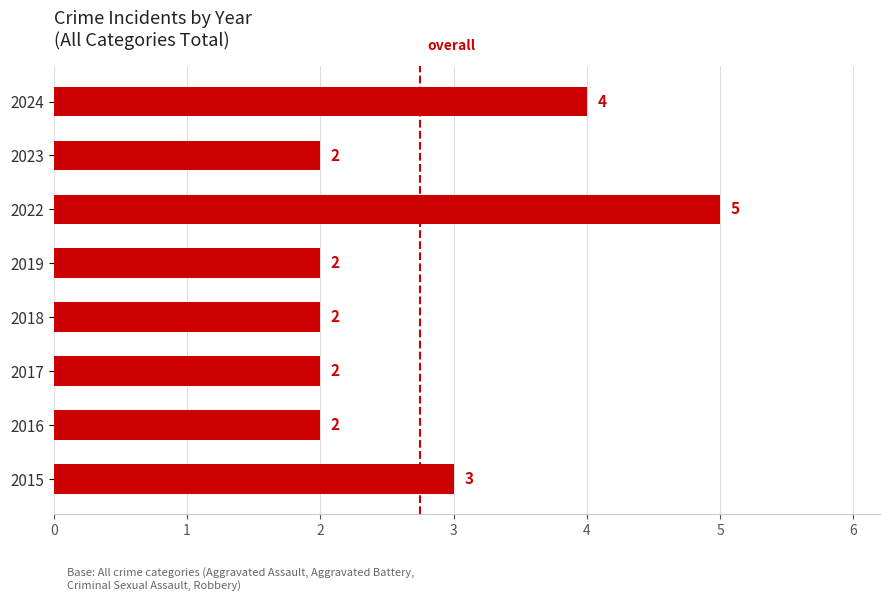

Reading top to bottom, what are all the values shown in this chart?

2024=4	2023=2	2022=5	2019=2	2018=2	2017=2	2016=2	2015=3